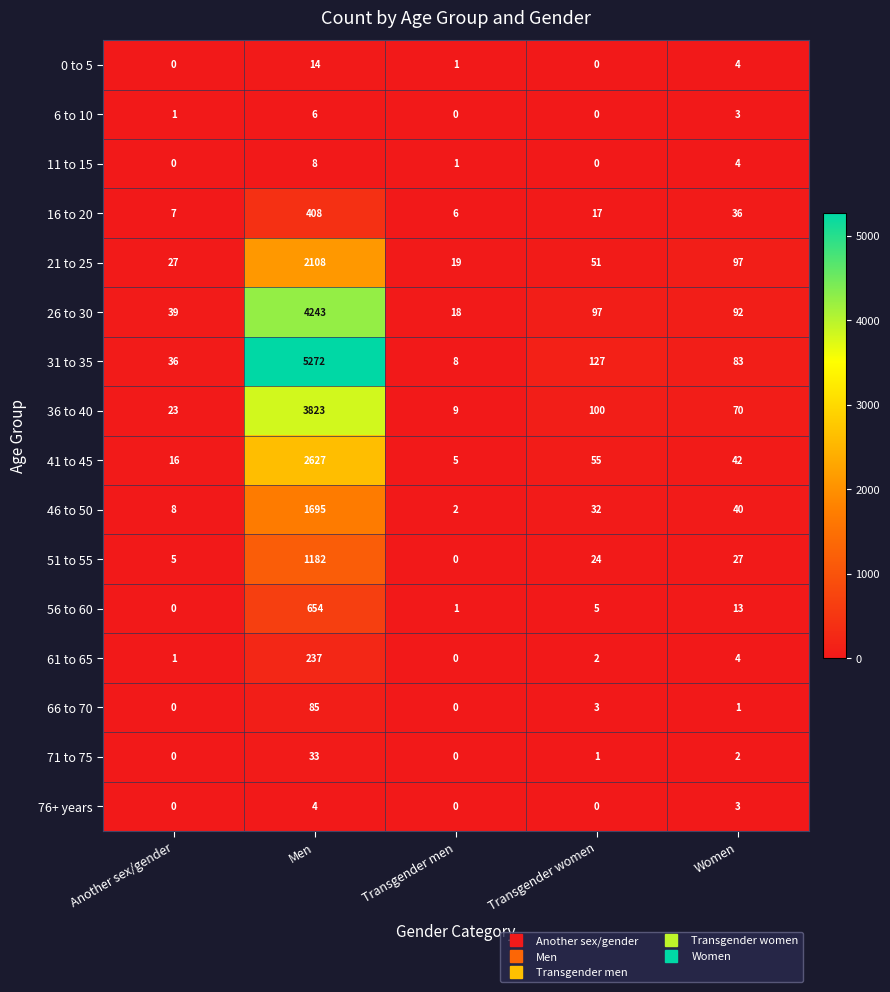

The 6 to 10 series shows -2 at Transgender women. True or false?

False